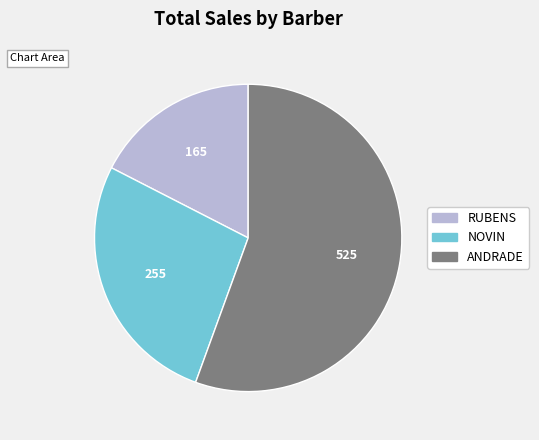

What is the majority slice?

ANDRADE